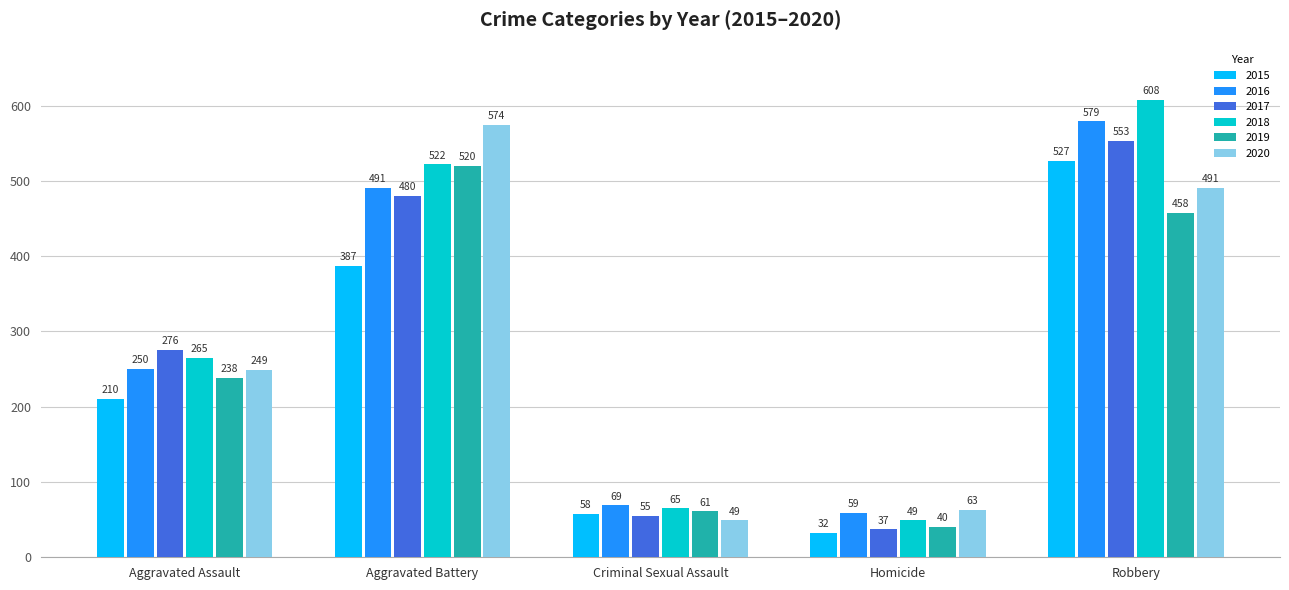

At Aggravated Battery, list the series in order from largest to smallest.

2020, 2018, 2019, 2016, 2017, 2015